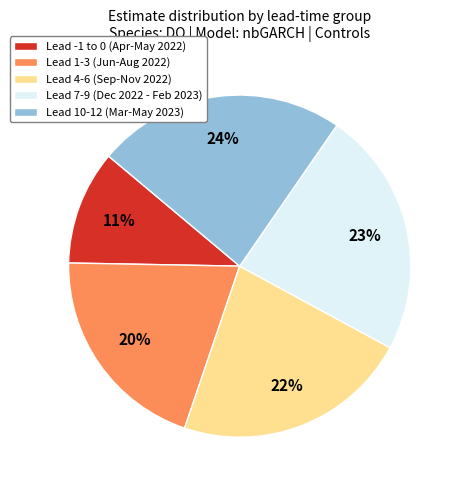

To the nearest percent, what portion does Lead 10-12 (Mar-May 2023) represent?

24%